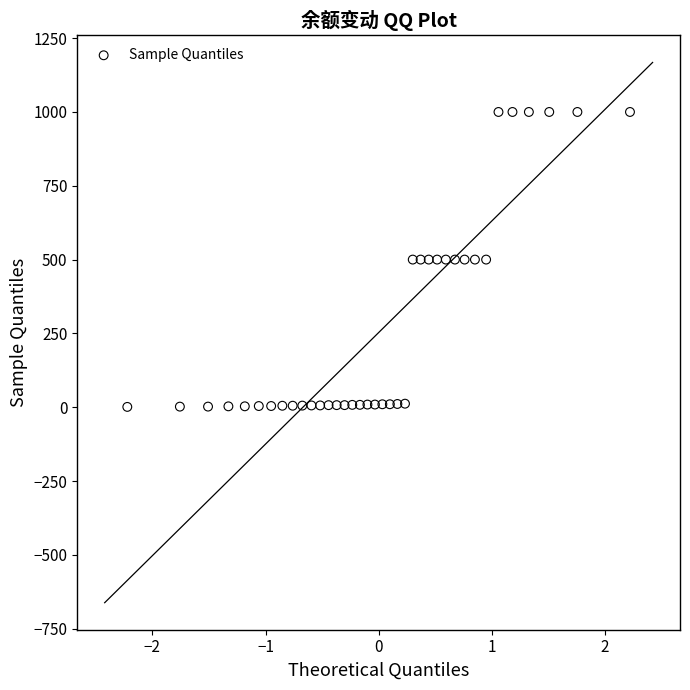

What is the range of X values (max minus min)?

4.4